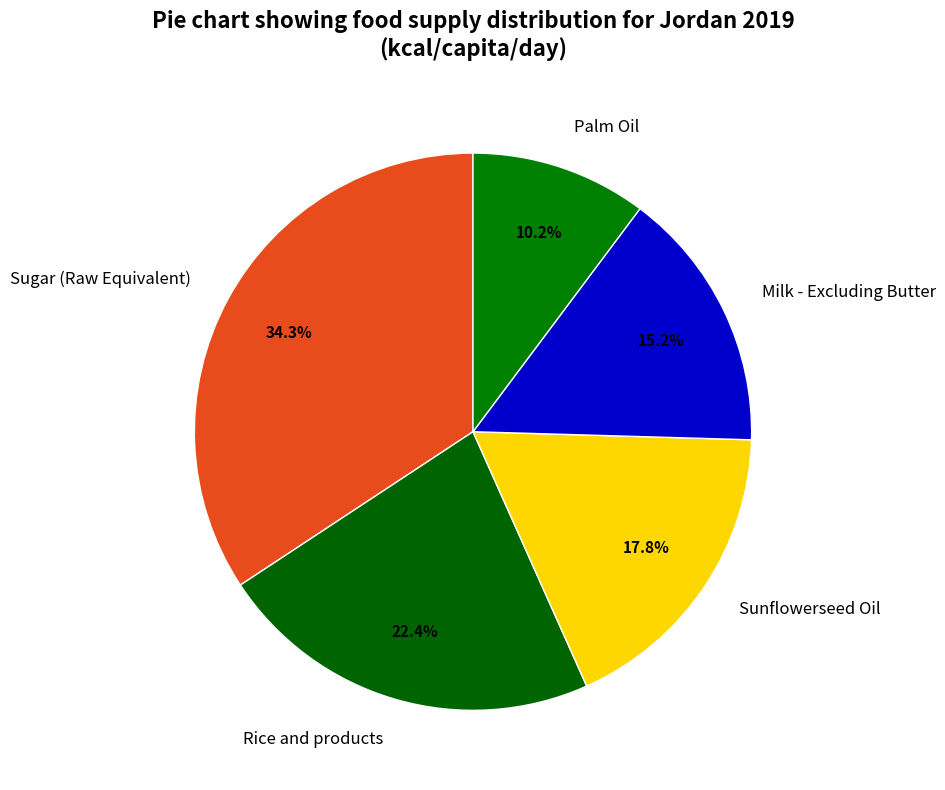

Rank the categories by value from highest to lowest.

Sugar (Raw Equivalent), Rice and products, Sunflowerseed Oil, Milk - Excluding Butter, Palm Oil